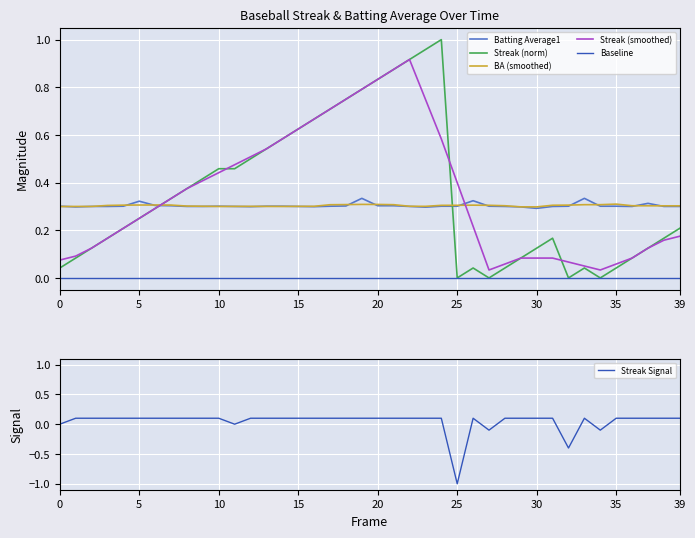

What is the label of the 34th point from the left?

33